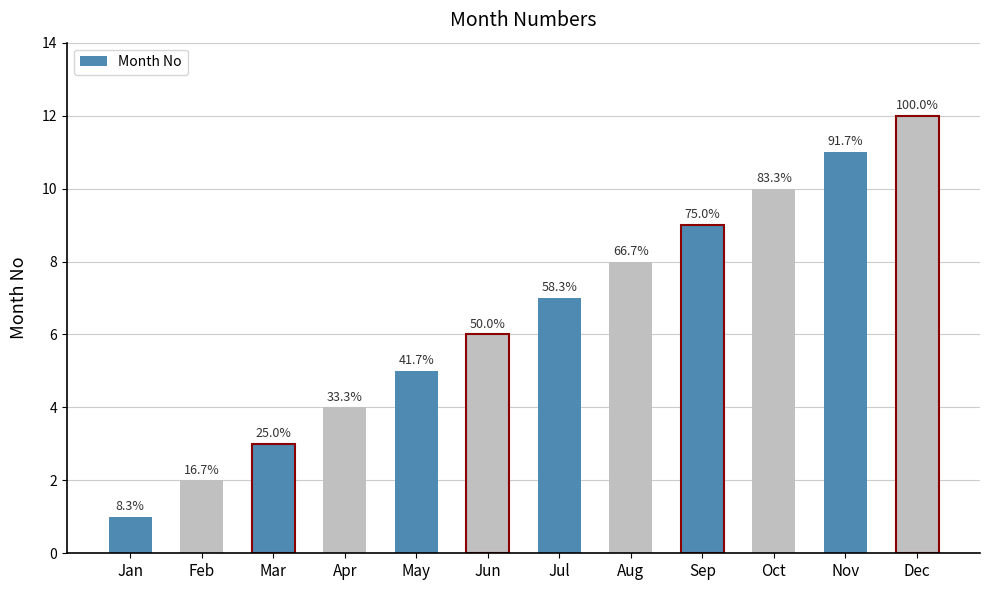

Reading left to right, list all the values displayed in this chart.

1	2	3	4	5	6	7	8	9	10	11	12